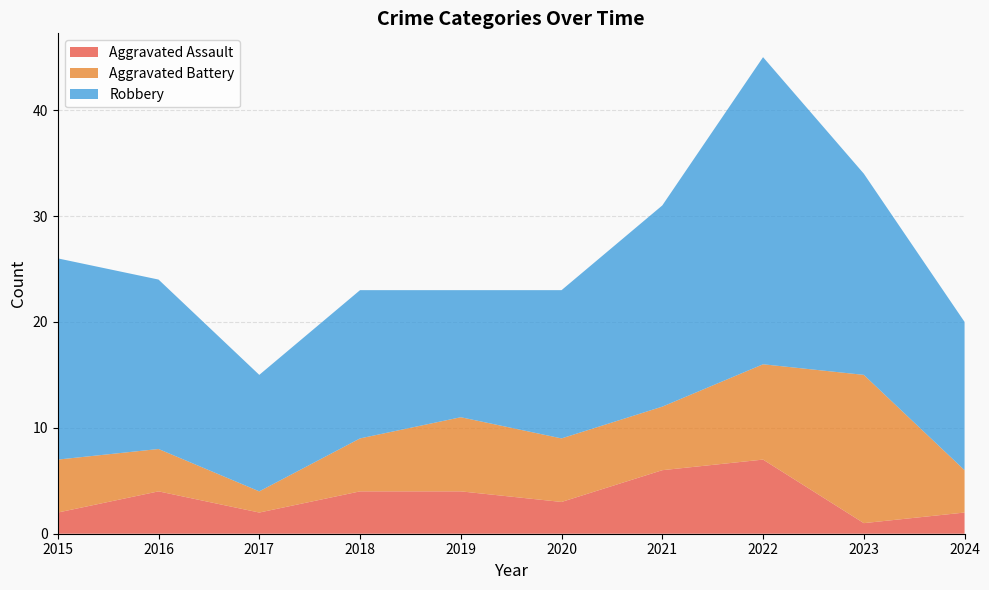

What is the total value across all series at 2020?

23